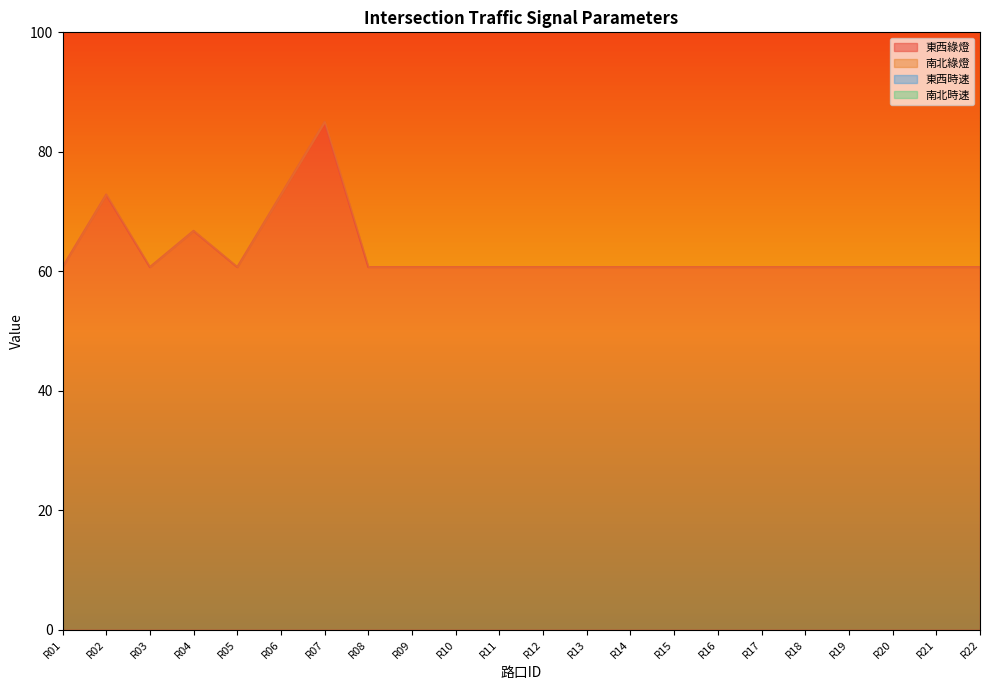

What is the value of the 南北綠燈 point at the 17th from the left?

121.4